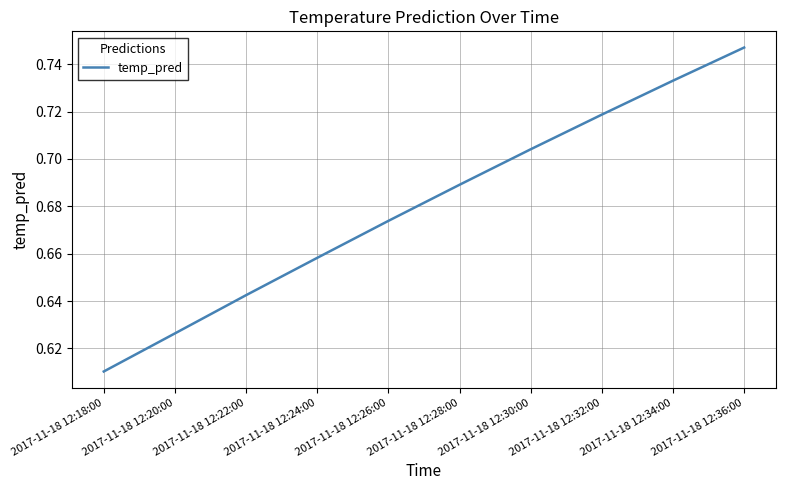

Between 2017-11-18 12:30:00 and 2017-11-18 12:18:00, which is larger?

2017-11-18 12:30:00